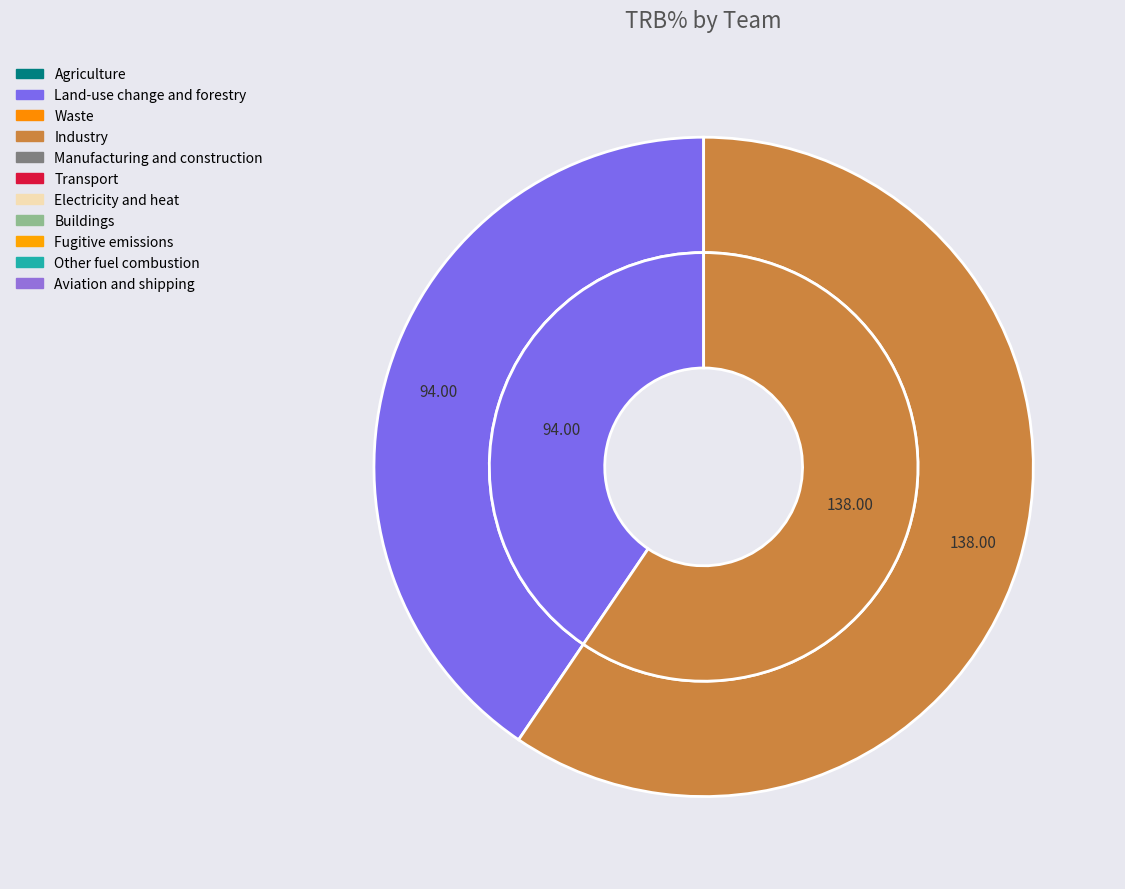

Is there any slice that represents more than half of the pie?

No